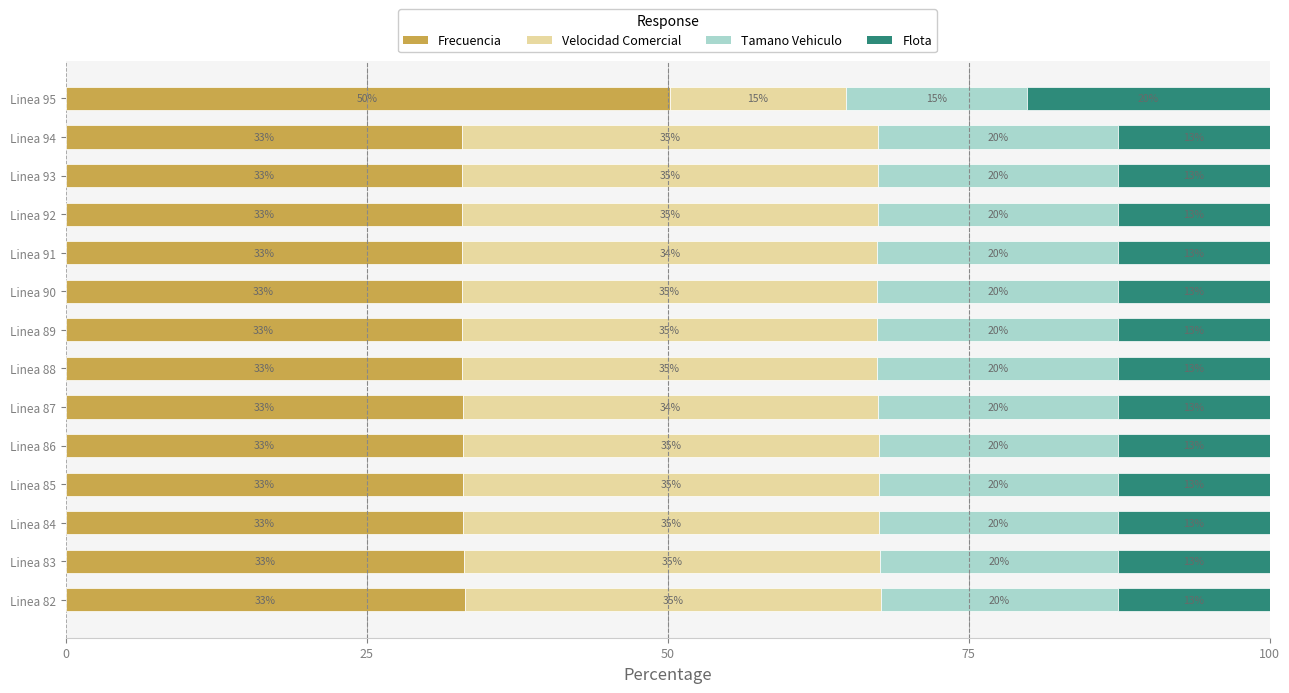

What are all the series names shown in the legend?

Frecuencia, Velocidad Comercial, Tamano Vehiculo, Flota